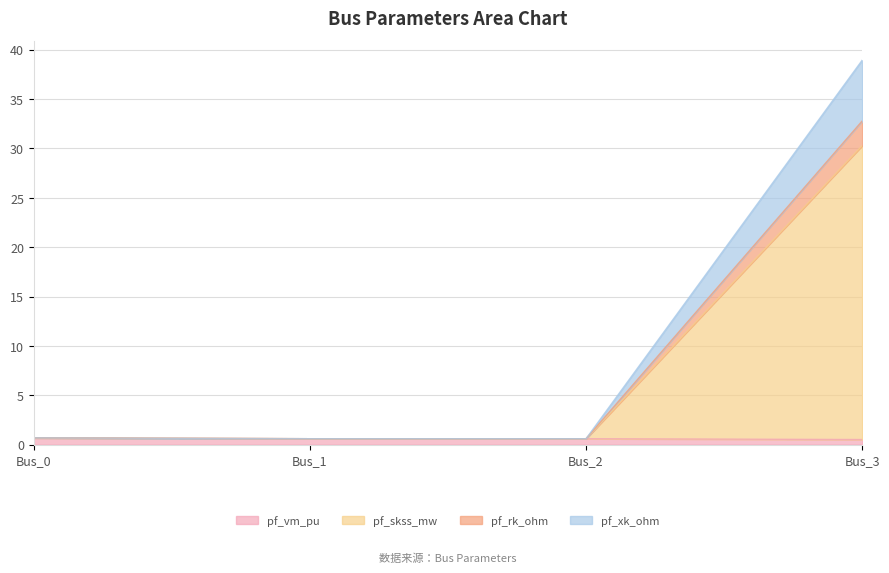

At which label does pf_rk_ohm reach its minimum?

Bus_1